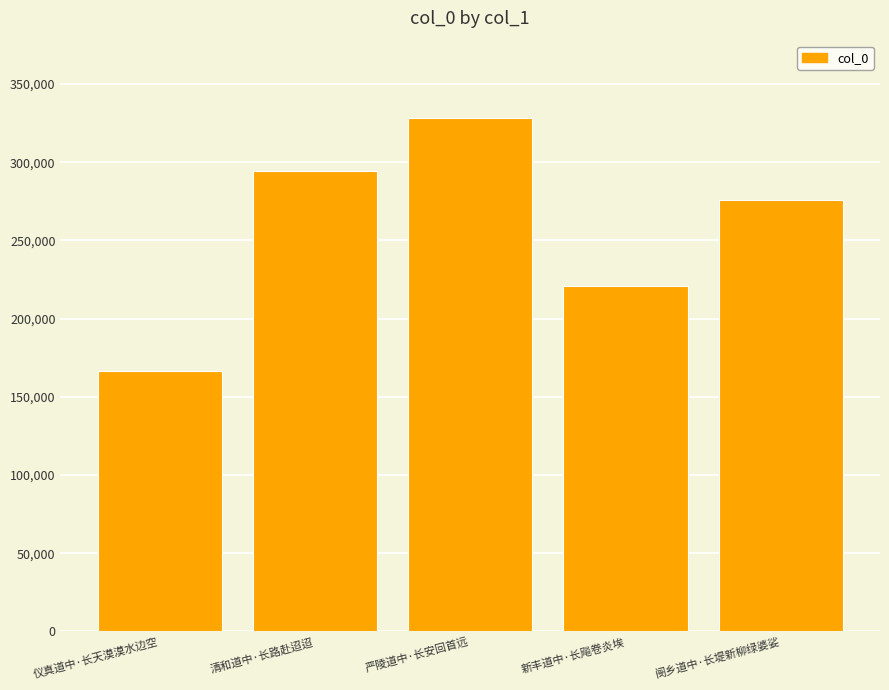

Rank the categories by value from highest to lowest.

严陵道中·长安回首远, 清和道中·长路赴迢迢, 阌乡道中·长堤新柳绿婆娑, 新丰道中·长飚卷炎埃, 仪真道中·长天漠漠水边空